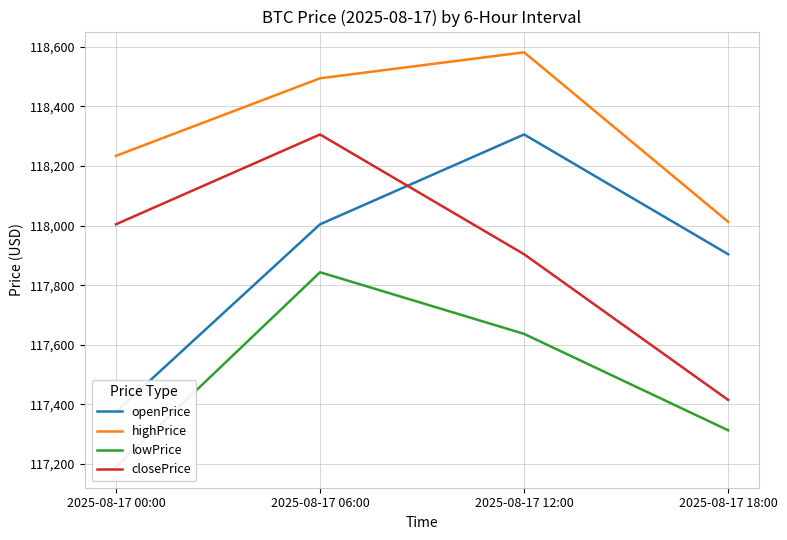

Reading left to right, extract all data points from this chart.

openPrice: 2025-08-17 00:00=117375.0	2025-08-17 06:00=118004.3	2025-08-17 12:00=118305.8	2025-08-17 18:00=117903.8
highPrice: 2025-08-17 00:00=118234.1	2025-08-17 06:00=118494.3	2025-08-17 12:00=118581.6	2025-08-17 18:00=118012.6
lowPrice: 2025-08-17 00:00=117189.8	2025-08-17 06:00=117843.4	2025-08-17 12:00=117636.5	2025-08-17 18:00=117312.9
closePrice: 2025-08-17 00:00=118004.3	2025-08-17 06:00=118305.8	2025-08-17 12:00=117903.8	2025-08-17 18:00=117414.8